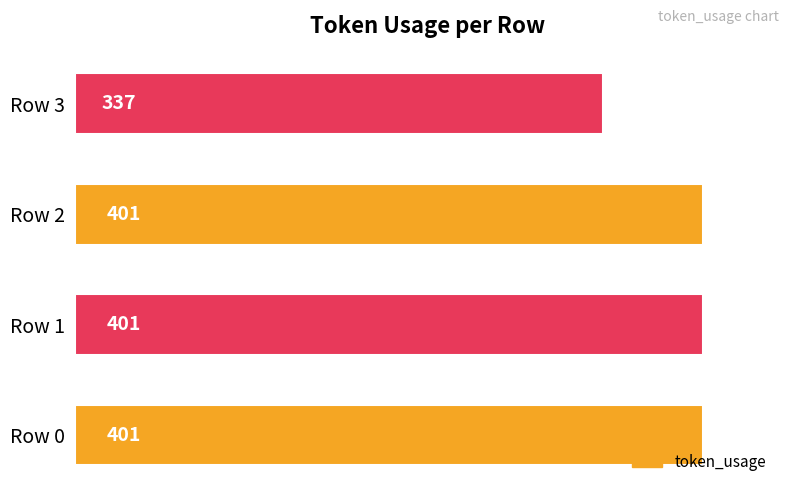

What is the minimum value shown in the chart?

337